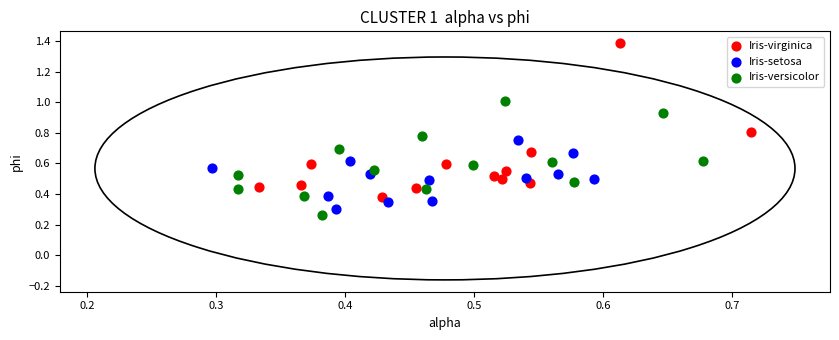

Which series has the widest spread of Y values?

Iris-virginica